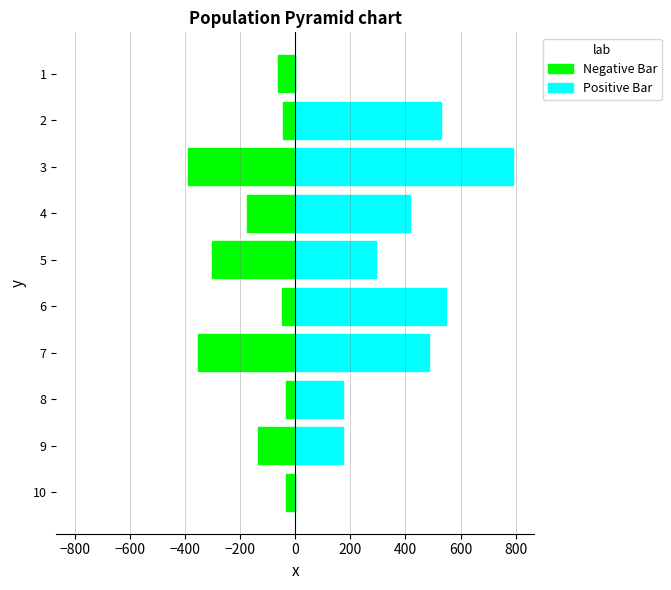

Rank the series by their maximum value, from highest to lowest.

Positive Bar, Negative Bar